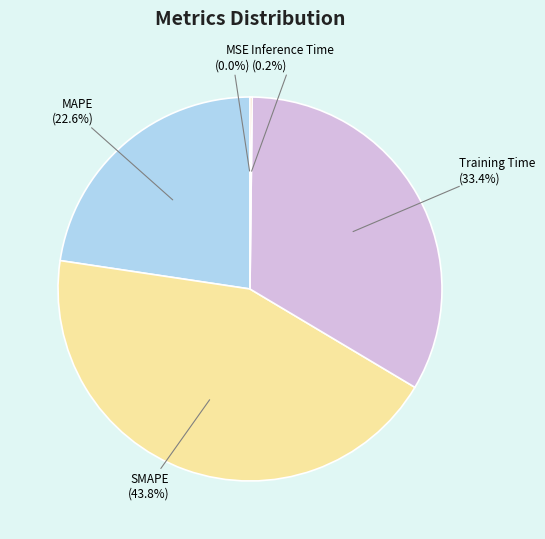

What is the ratio of the value at SMAPE (43.8%) to the value at Training Time (33.4%)?

1.3